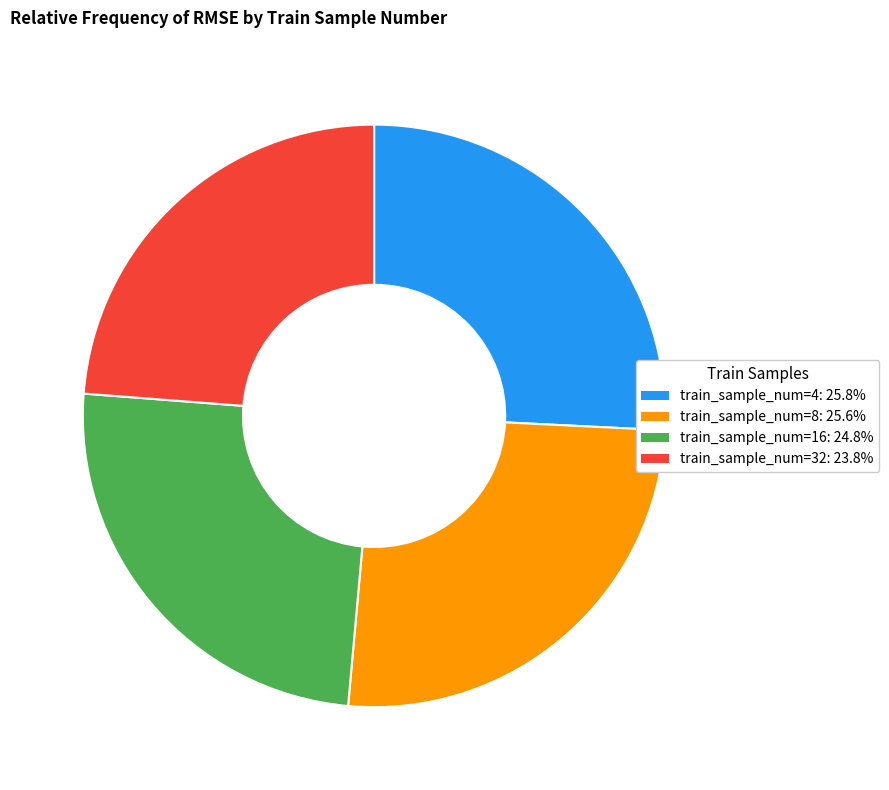

Does any single category account for the majority?

No